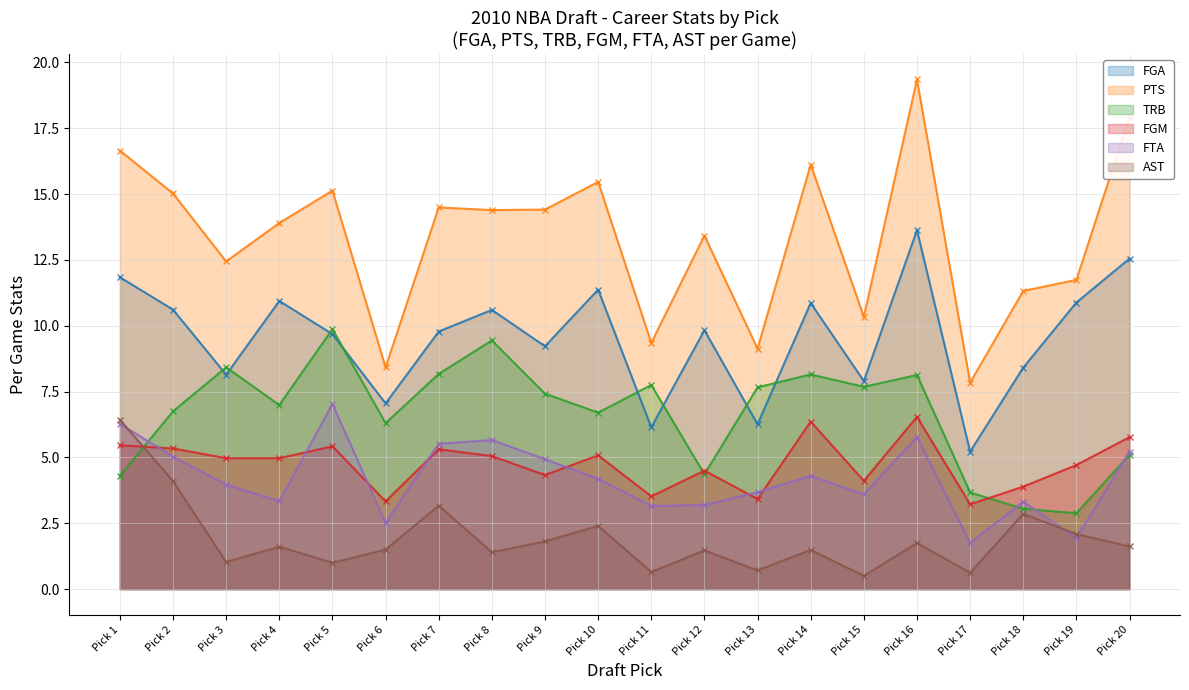

Does the chart display data point markers on the line(s)?

Yes